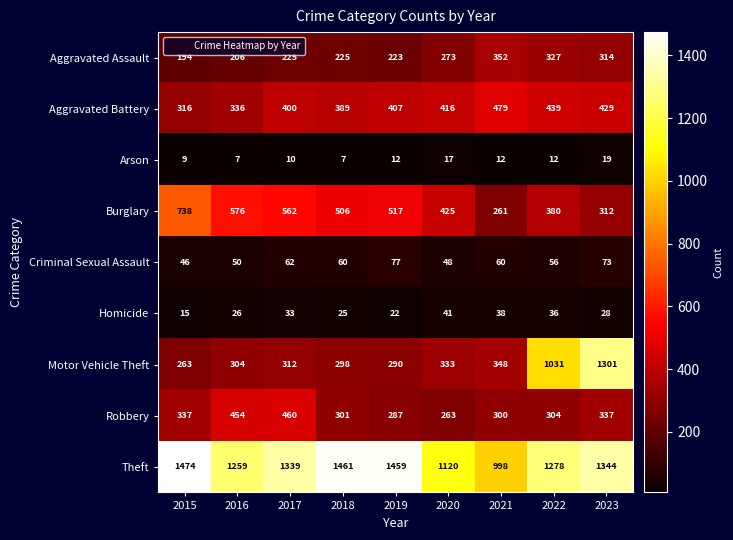

Between 2018 and 2020, which series saw the biggest shift?

Theft